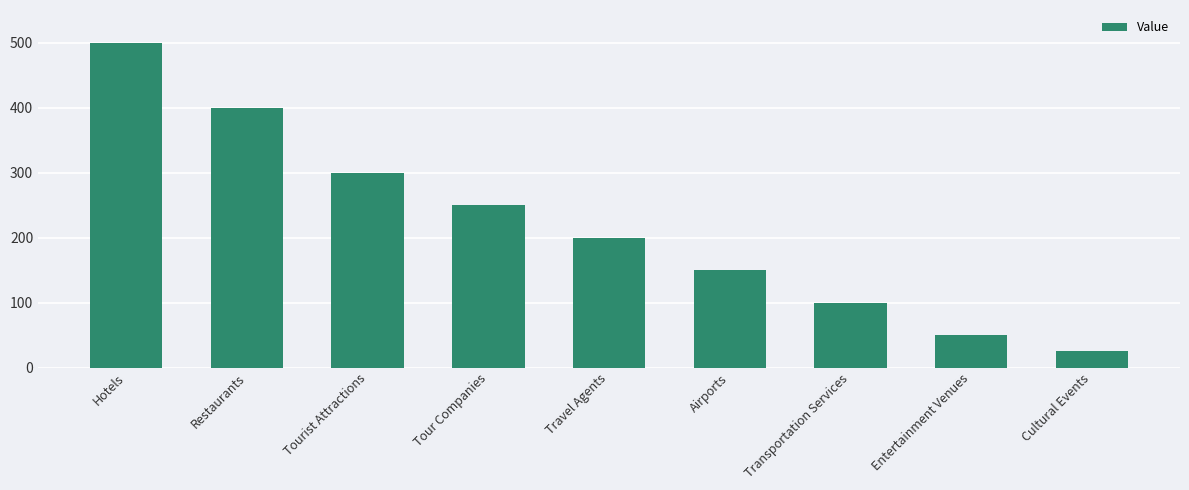

What is the maximum value shown in the chart?

500